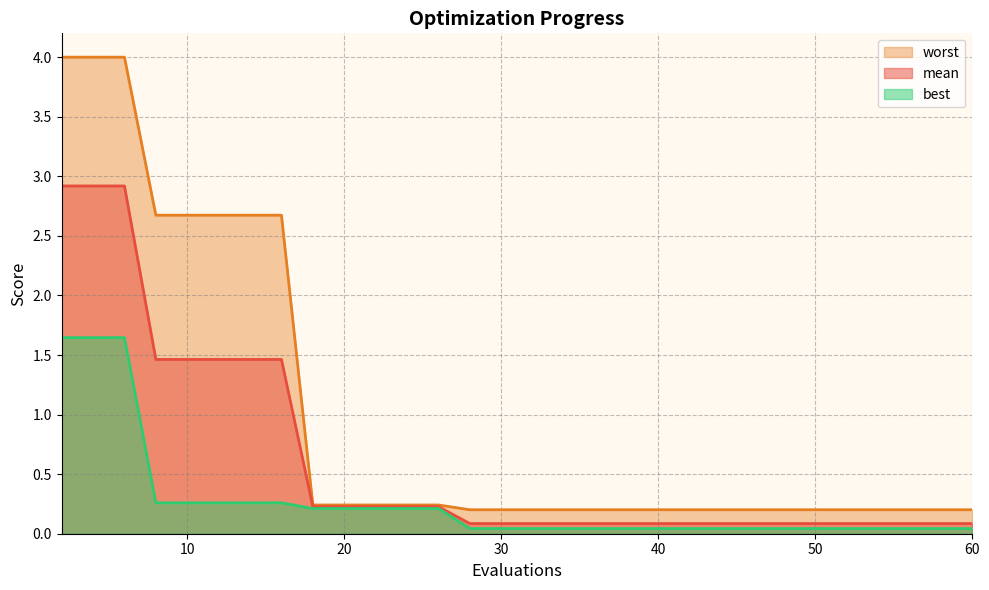

True or false: best and mean intersect in this chart.

False